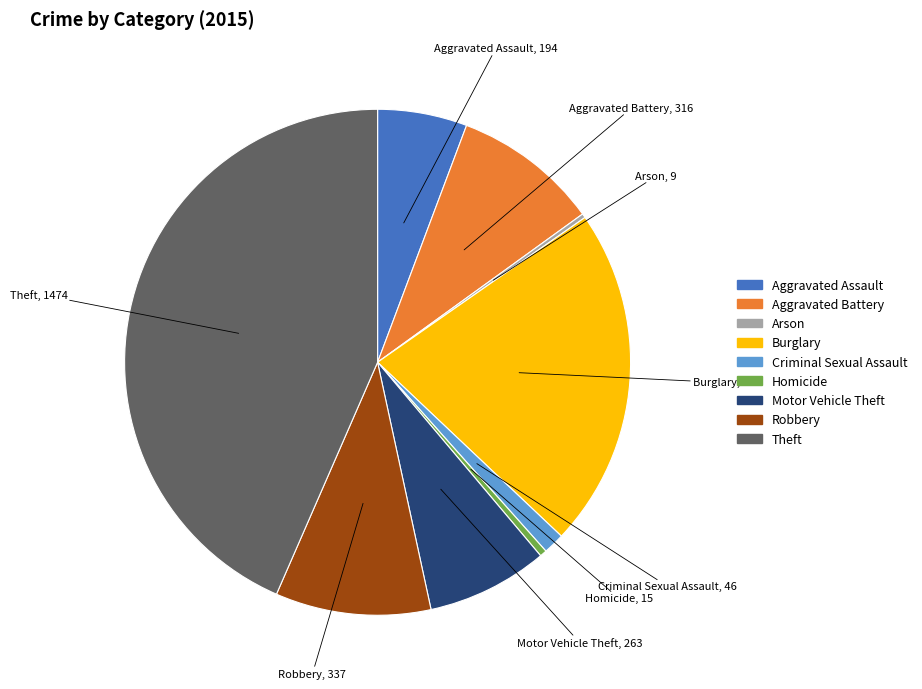

What is the largest slice in the pie chart?

Theft